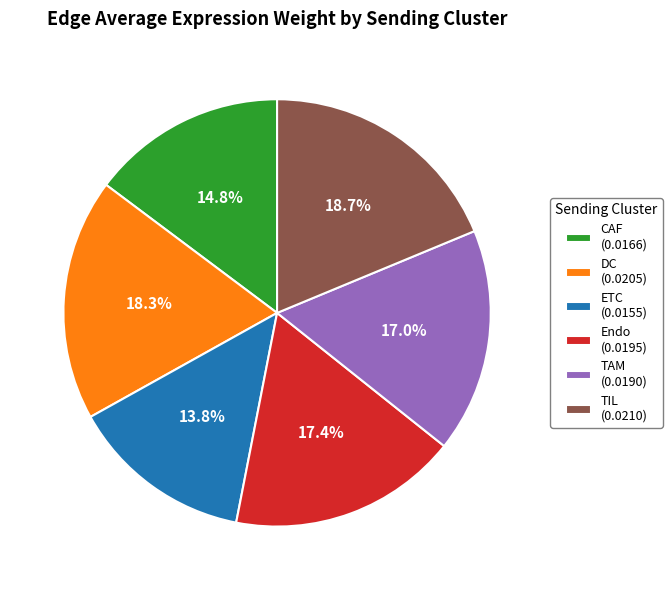

Does TAM (0.0190) represent more than half of the total?

No